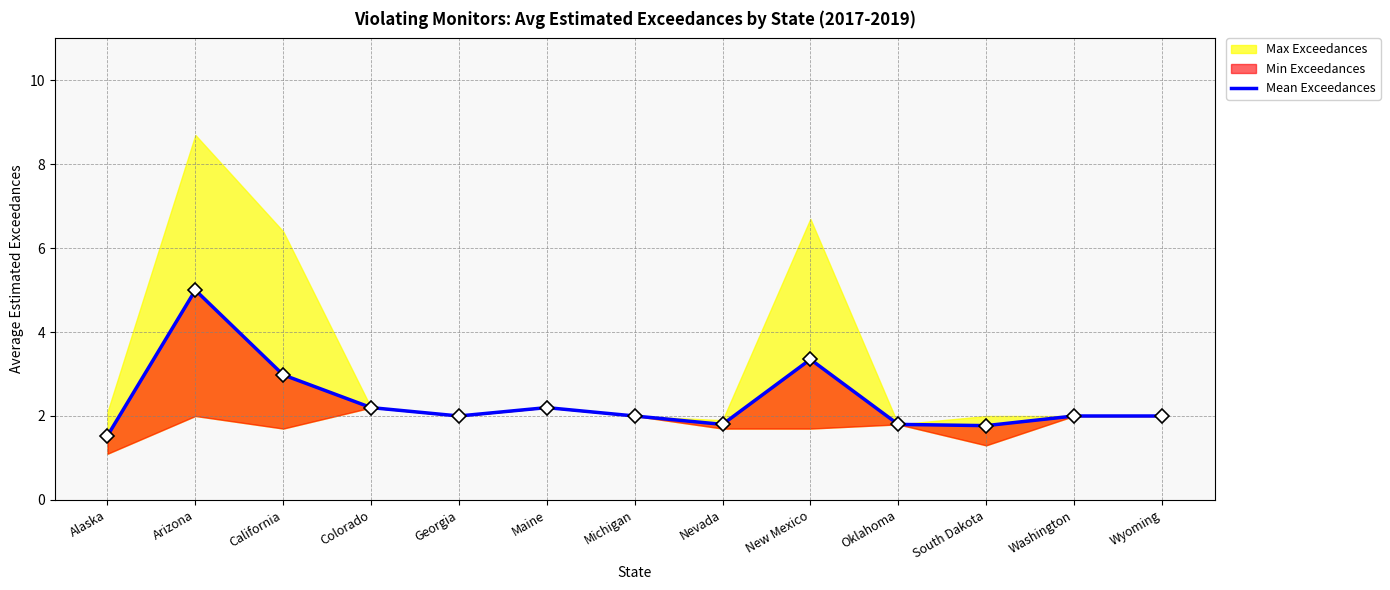

What is the change in value from Alaska to New Mexico?

+1.8